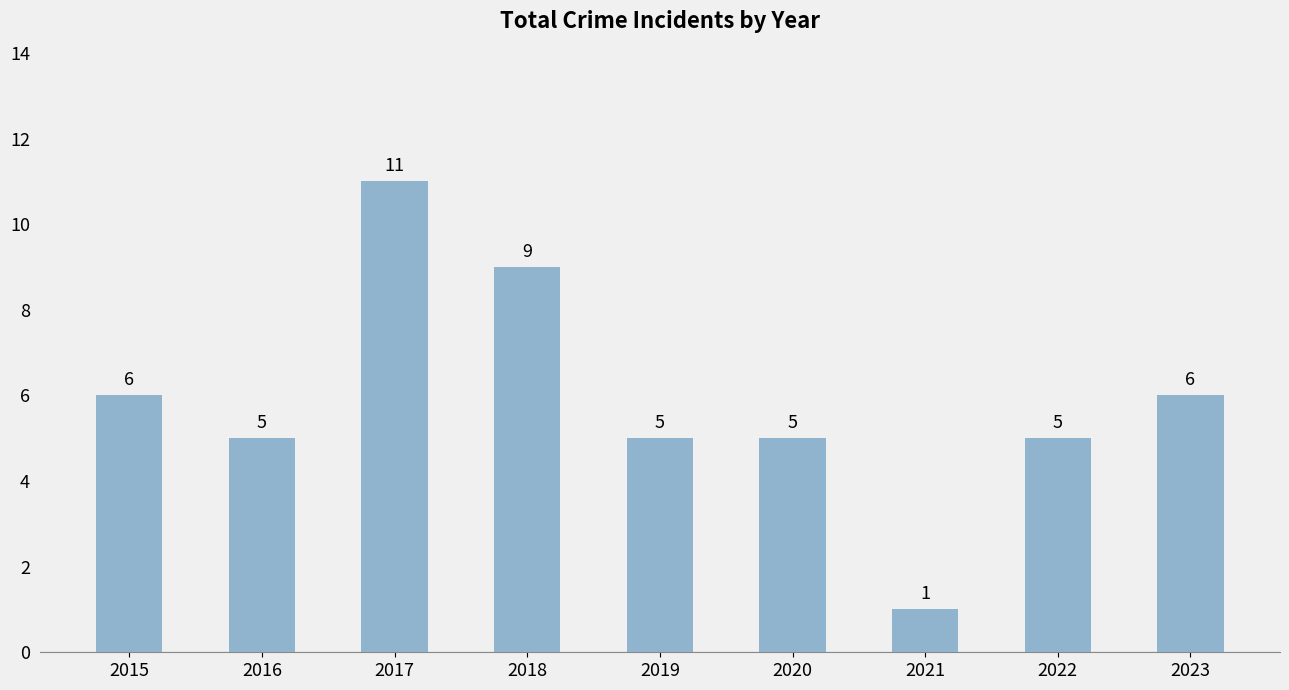

What is the sum of all values?

53